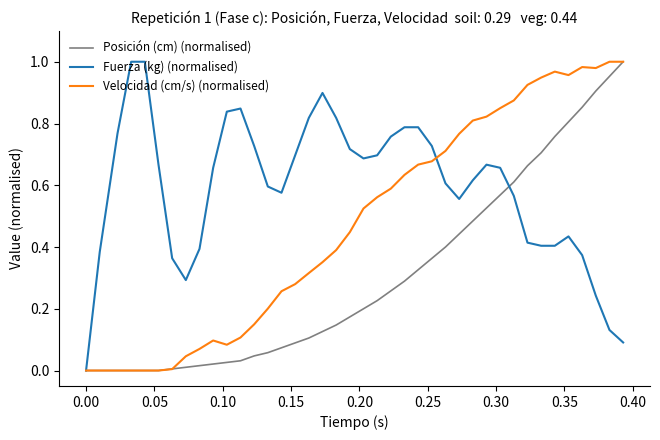

List the series in order of their overall mean, lowest first.

Posición (cm) (normalised), Velocidad (cm/s) (normalised), Fuerza (kg) (normalised)